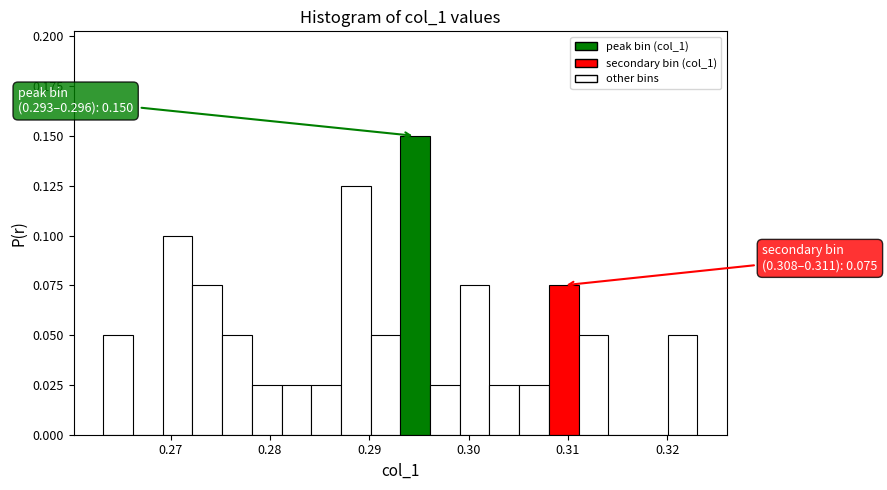

Around what value on the x-axis is the tallest bar? Give the approximate position of its centre, as read against the axis.

0.295